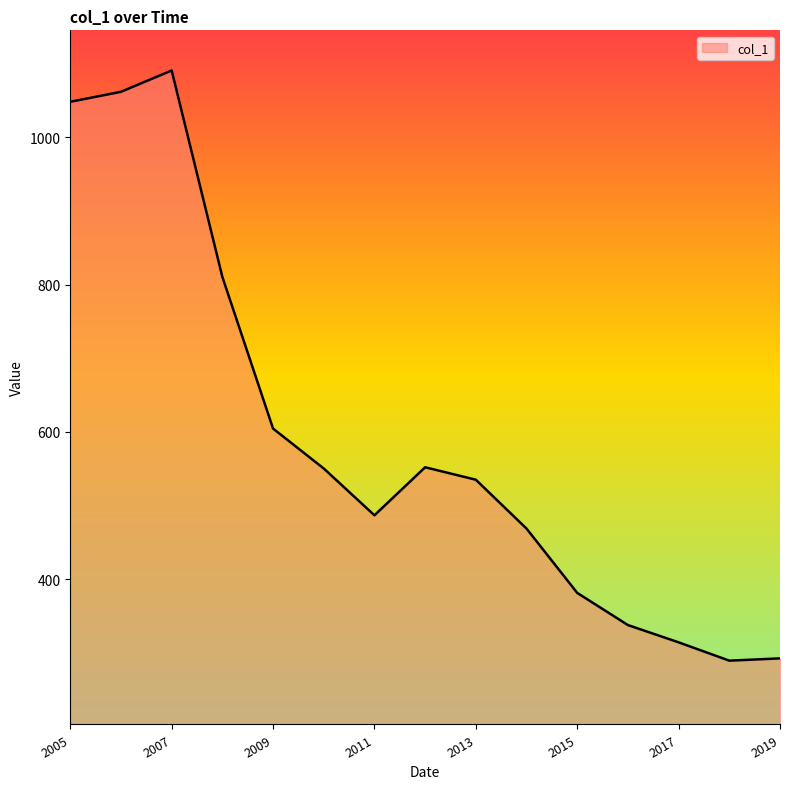

What is the difference between the maximum and minimum values?

802.0